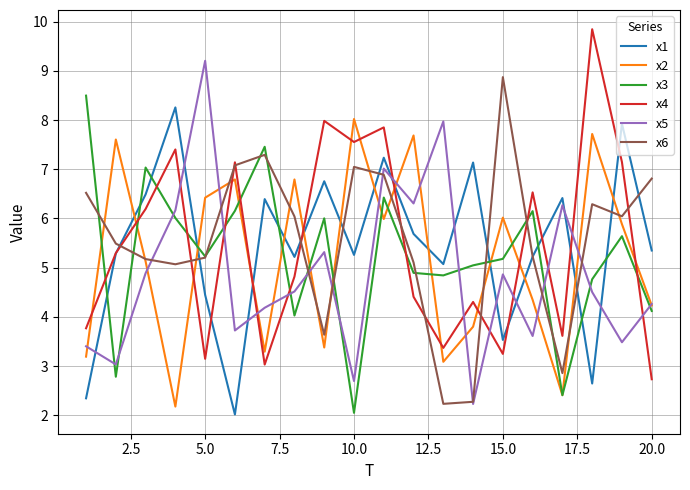

True or false: x4 and x3 cross at least once.

True